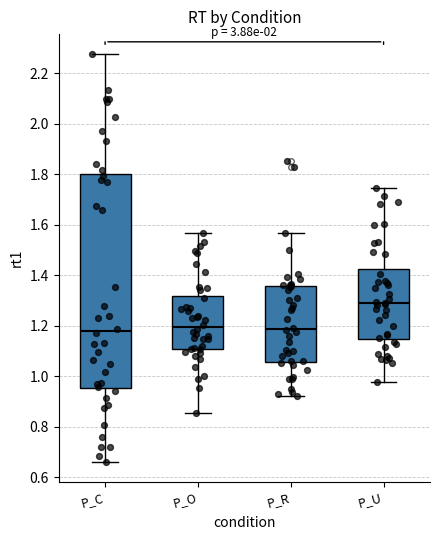

Which box is the tallest, from its lower edge to its upper edge?

P_C